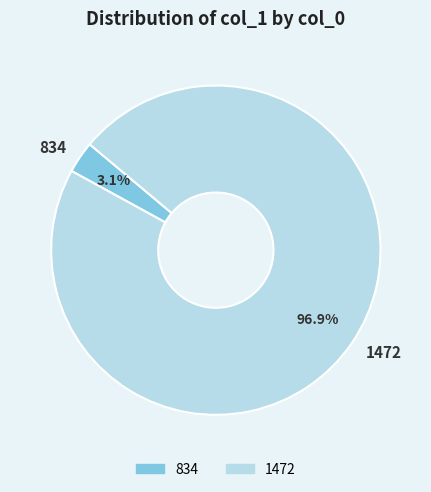

True or false: 1472 accounts for 97% of the total.

True